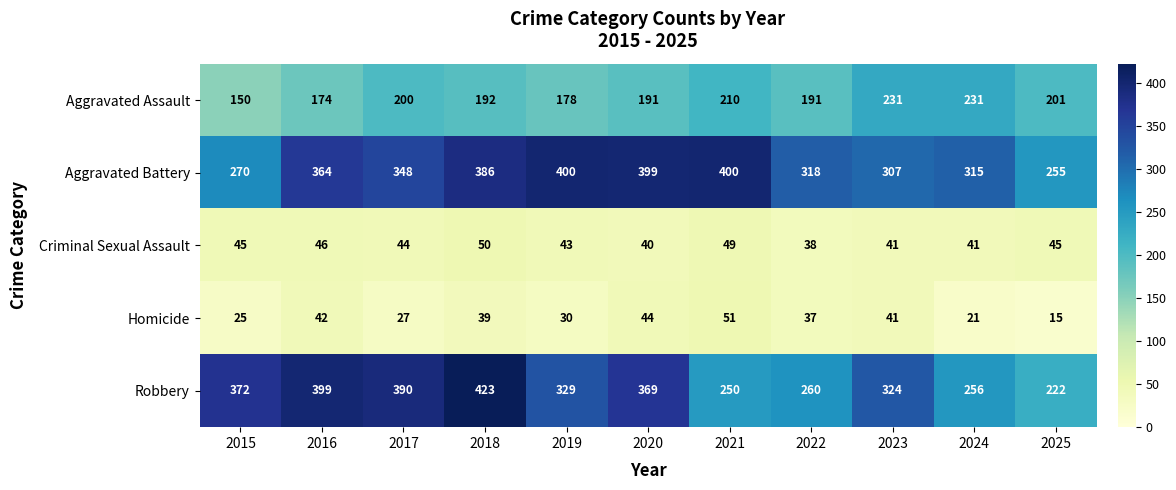

The value of Criminal Sexual Assault at 2020 is 67. True or false?

False